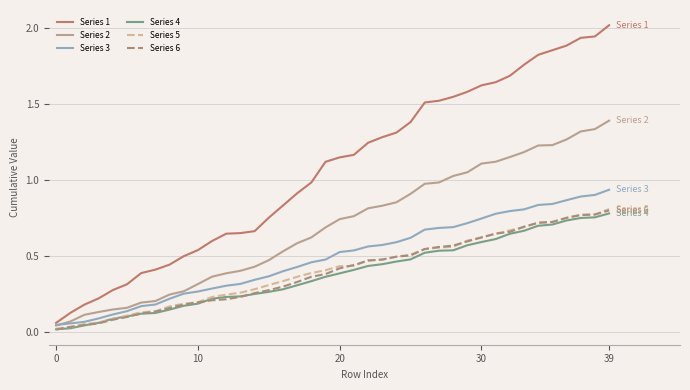

What is the highest value of the Series 2 series?

1.4